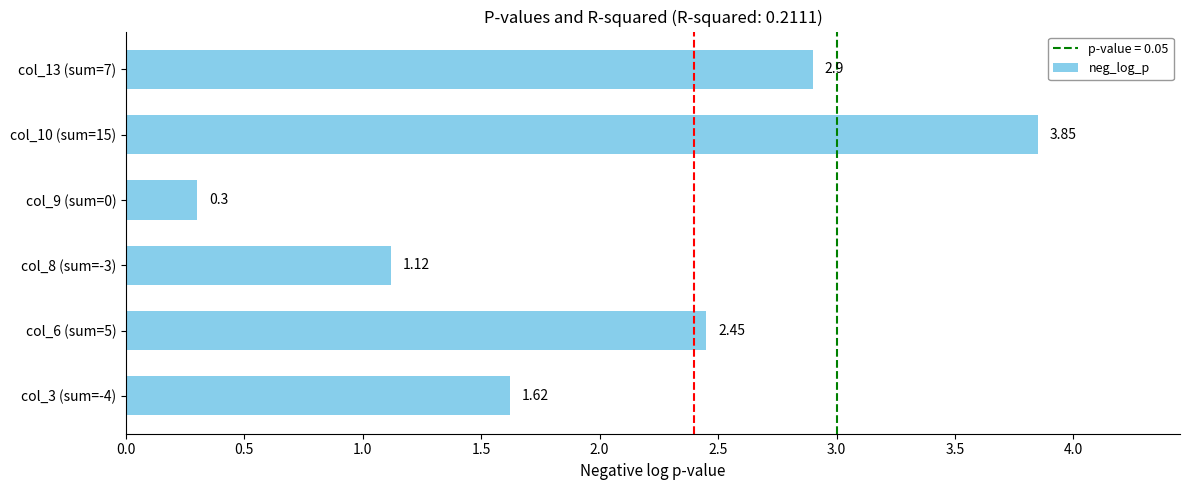

Approximately how many times larger is the value at col_6 (sum=5) compared to col_13 (sum=7)?

0.8